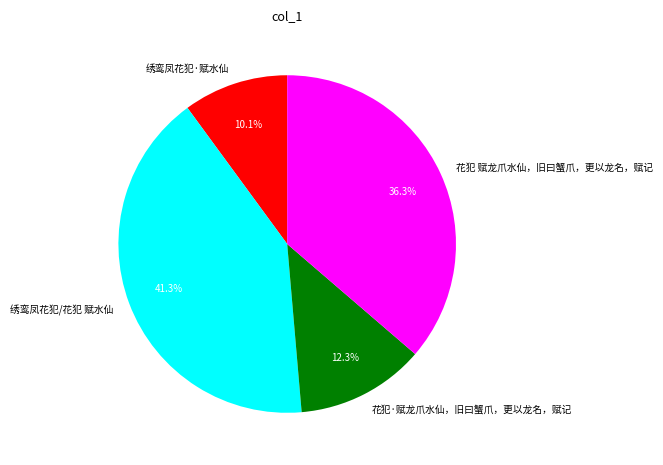

Does any single category account for the majority?

No